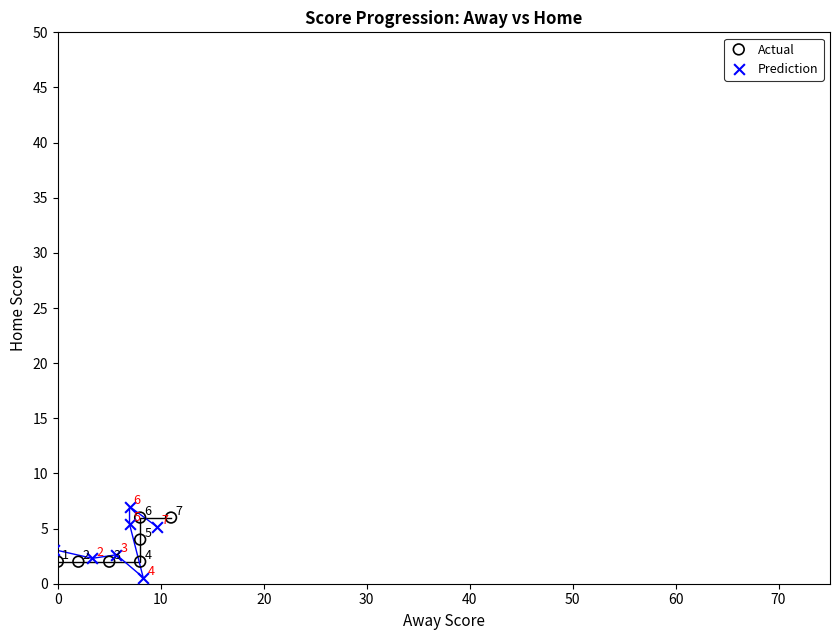

Which series contains the lowest Y value?

Prediction